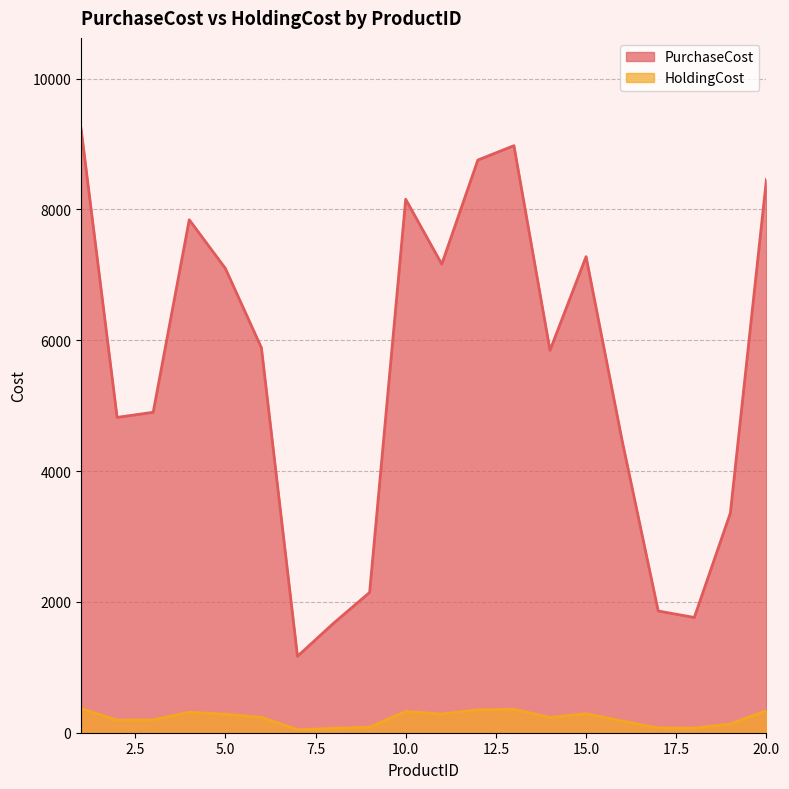

What is the lowest value of the HoldingCost series?

46.8